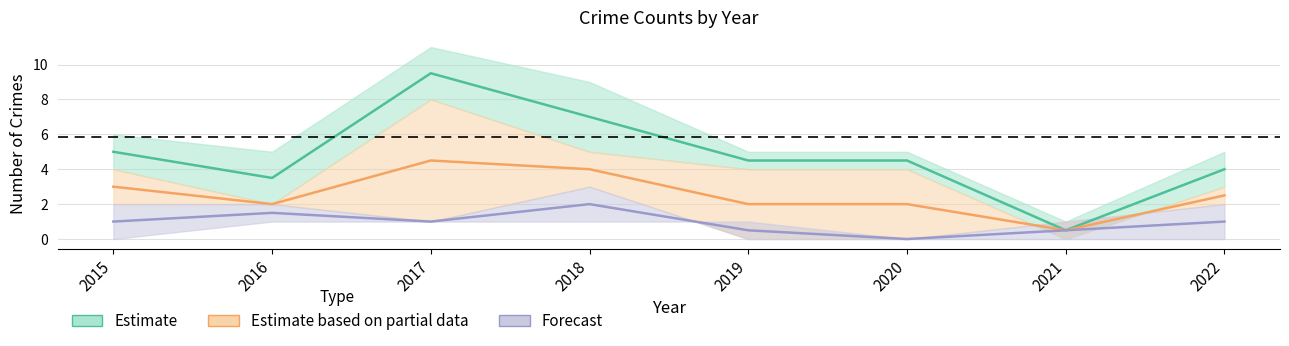

At which category does Partial data midline reach its first local peak?

2017